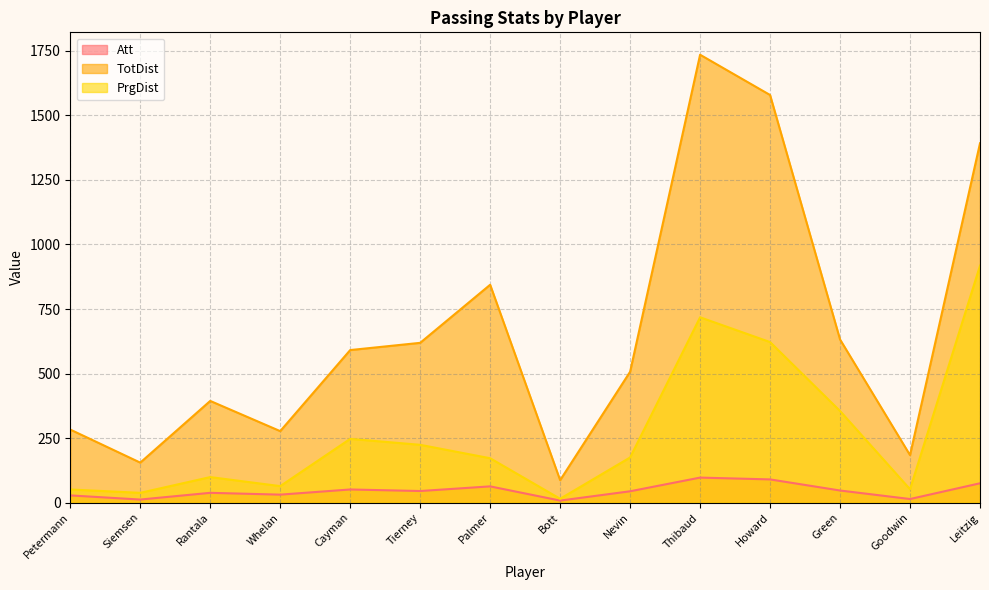

What is the average value of the Att series?

46